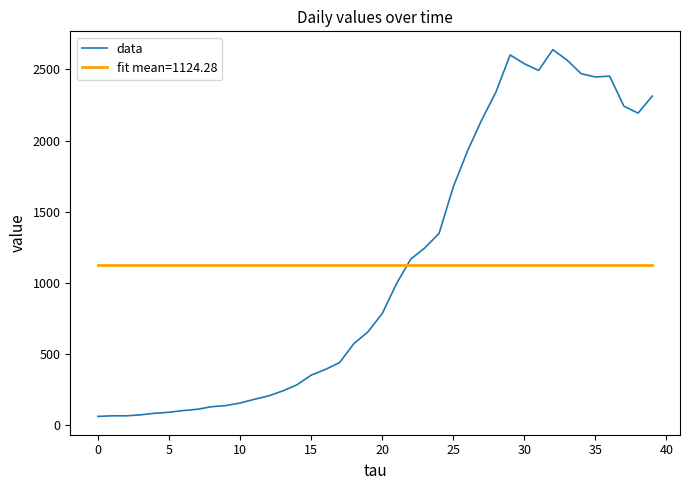

Is this an area chart (filled region under the line)?

No